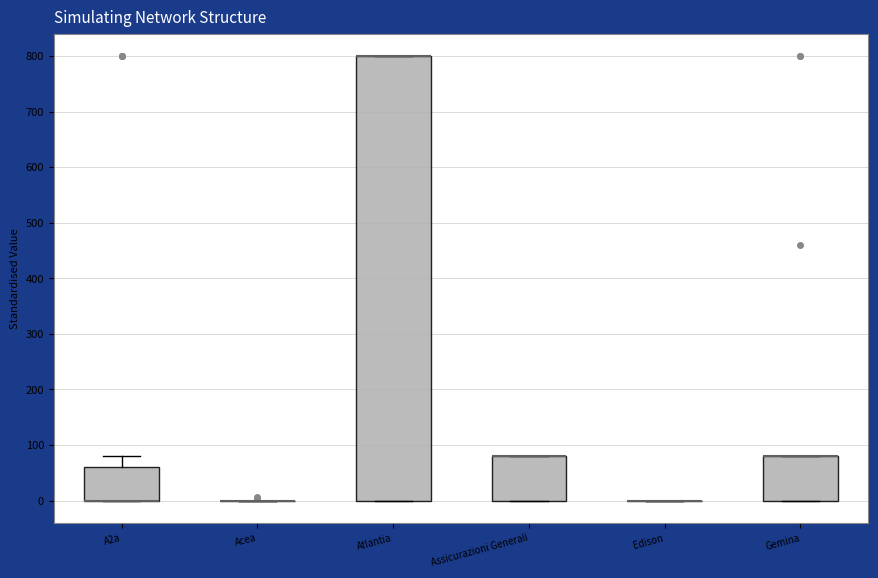

Reading left to right, read every box against the y-axis: the position of its median line, the range the box covers, and the ends of its whiskers. The values are not printed on the chart, so give them approximately, as read against the axis.

A2a: median 0 (drawn on the box's lower edge), box 0 to 60, whiskers 0 to 80
Acea: box collapsed to a line at 0, whiskers 0 to 0
Atlantia: median 800 (drawn on the box's upper edge), box 0 to 800, whiskers 0 to 800
Assicurazioni Generali: median 80 (drawn on the box's upper edge), box 0 to 80, whiskers 0 to 80
Edison: box collapsed to a line at 0, whiskers 0 to 0
Gemina: median 80 (drawn on the box's upper edge), box 0 to 80, whiskers 0 to 80